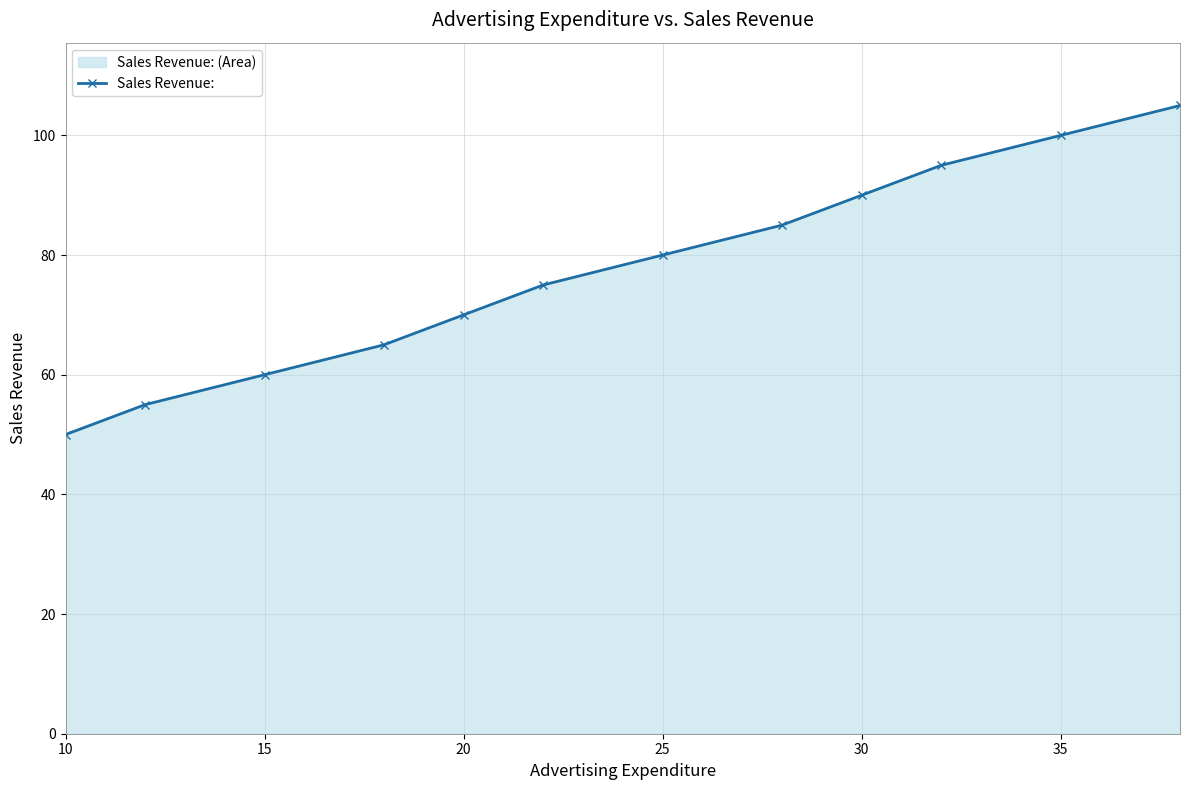

True or false: the data has more than 2 interior local peaks.

False